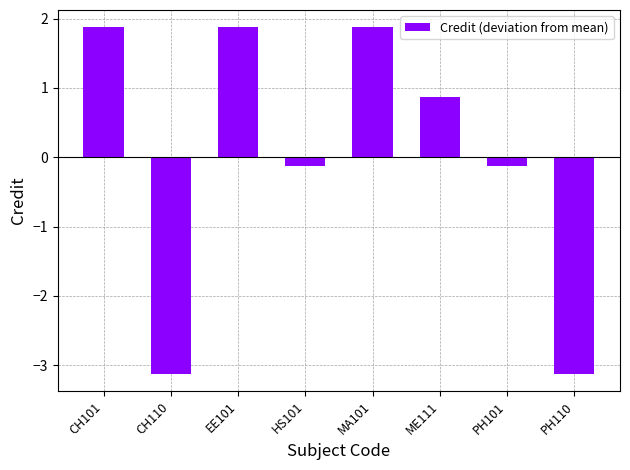

What is the change in value from EE101 to HS101?

-2.0